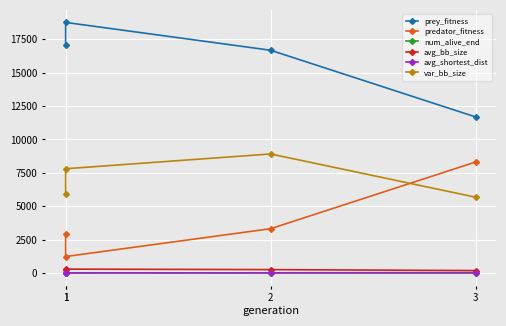

What is the difference between the var_bb_size values at 1 and 3?

226.3